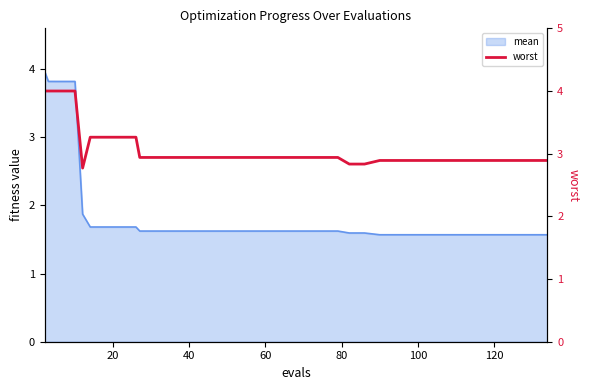

What is the difference between the maximum and minimum values?

1.2